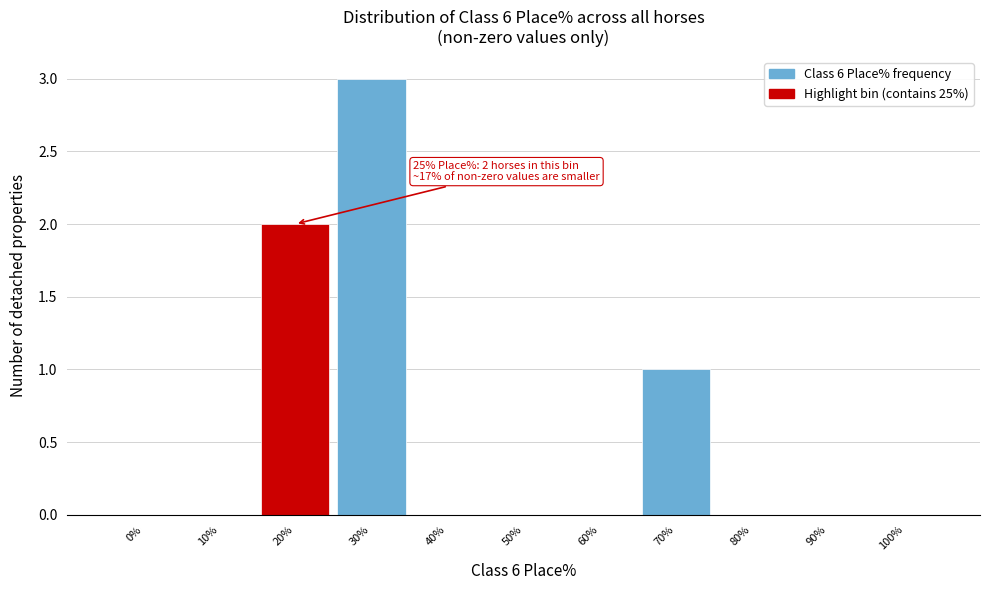

Reading left to right, transcribe all the data shown in this chart.

0%=0	10%=0	20%=2	30%=3	40%=0	50%=0	60%=0	70%=1	80%=0	90%=0	100%=0